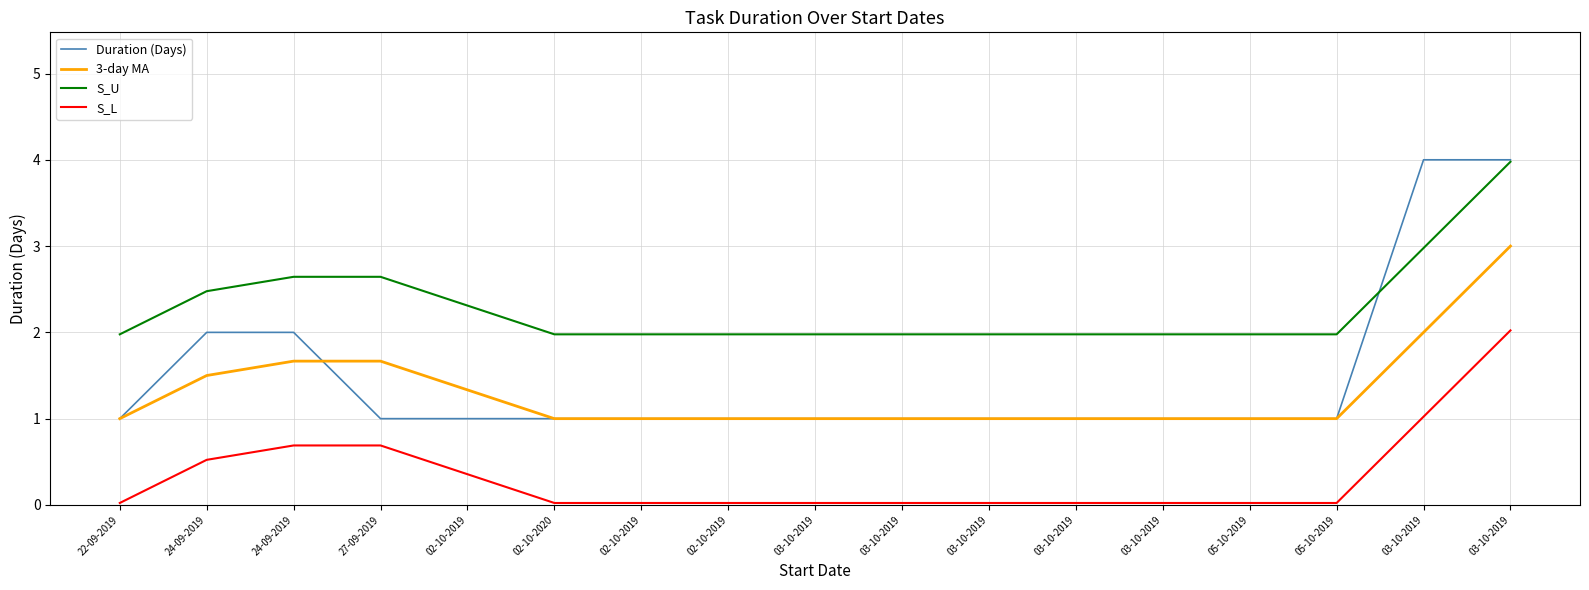

What are all the series names shown in the legend?

Duration (Days), 3-day MA, S_U, S_L